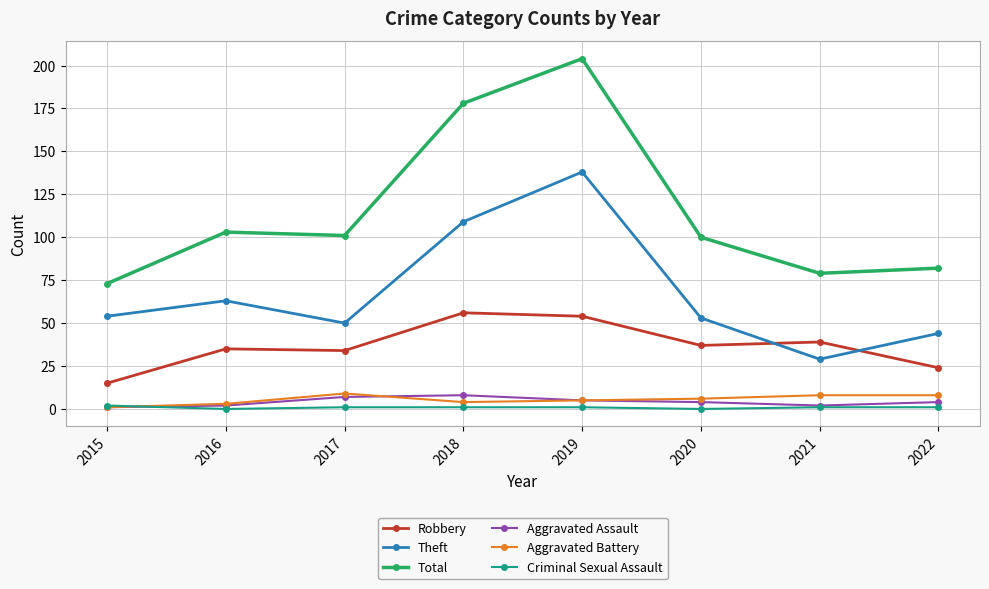

Rank the series at 2022 from lowest to highest value.

Criminal Sexual Assault, Aggravated Assault, Aggravated Battery, Robbery, Theft, Total